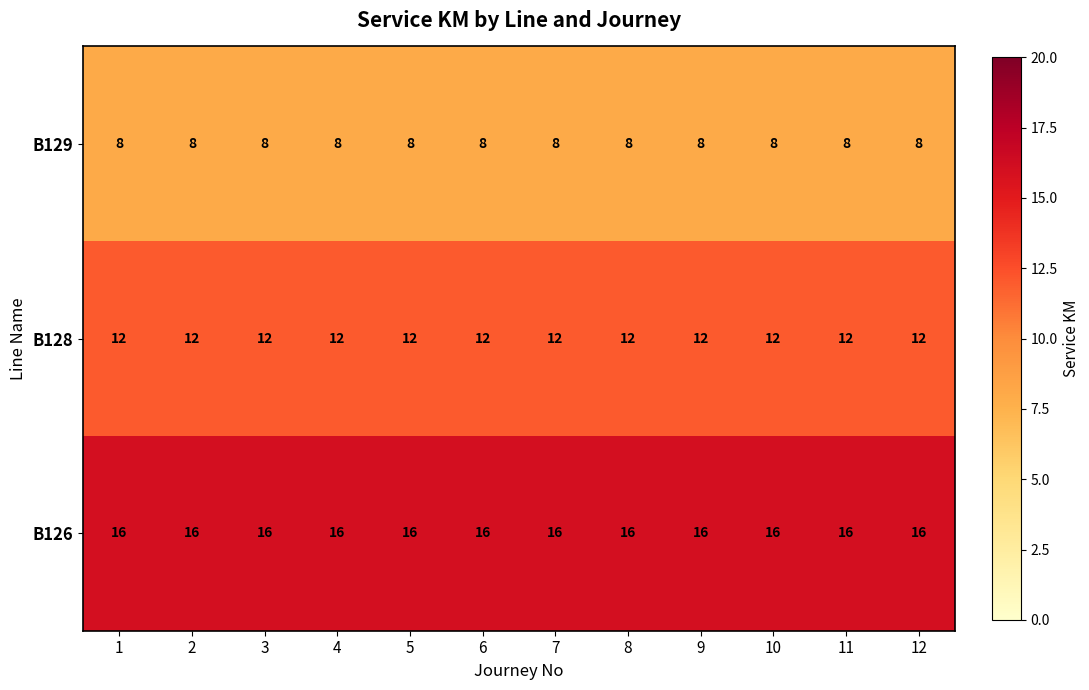

Rank the series by their maximum value, from highest to lowest.

B126, B128, B129